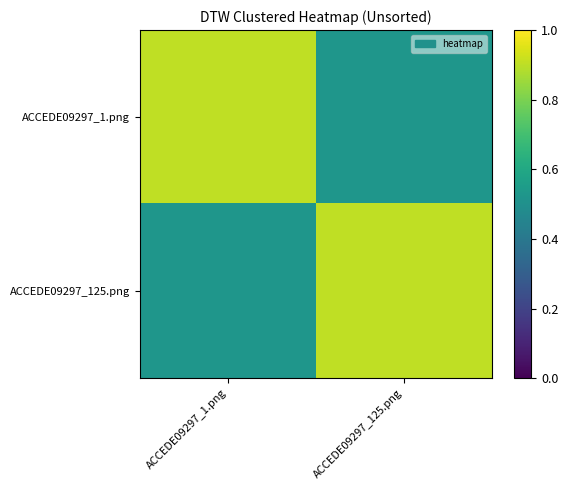

At how many categories does at least one series exceed 0?

2